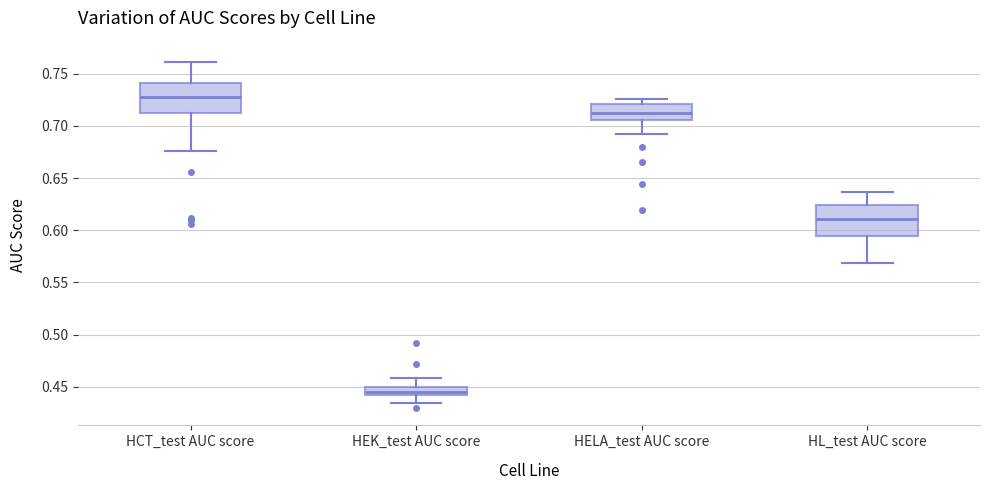

Which box has the highest median line?

HCT_test AUC score